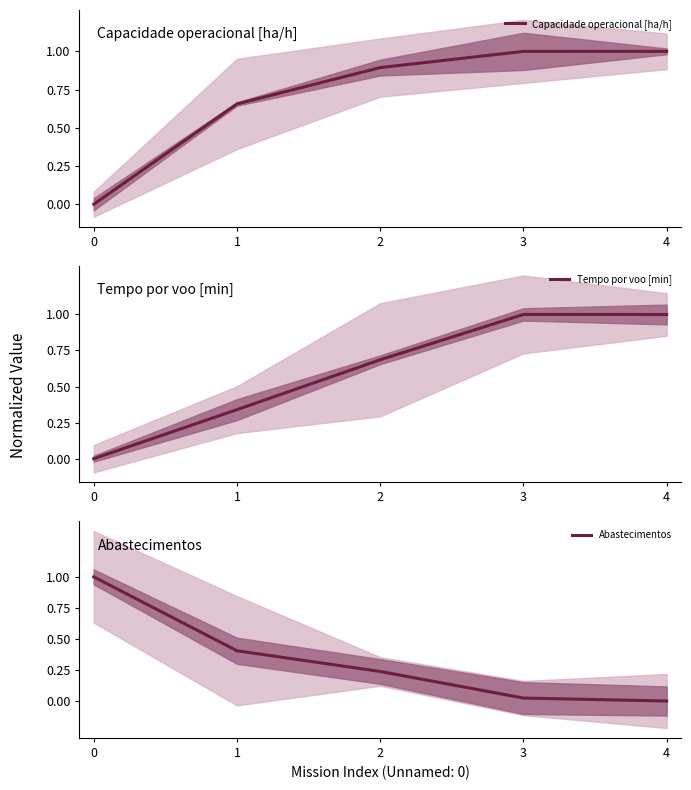

Between which two adjacent categories do Capacidade operacional [ha/h] and Tempo por voo [min] first intersect?

2 and 3